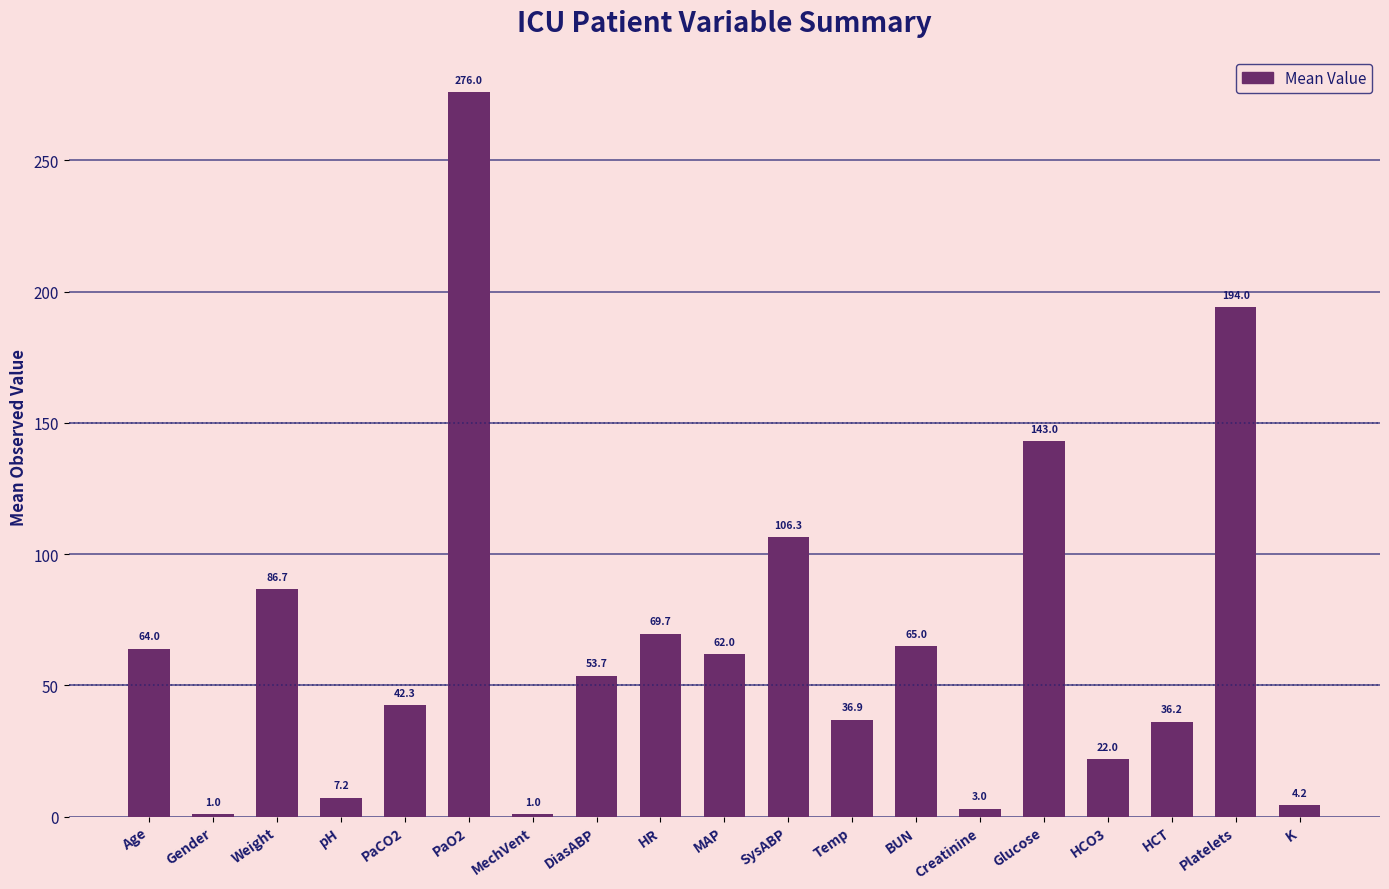

What is the sum of all values?

1274.2